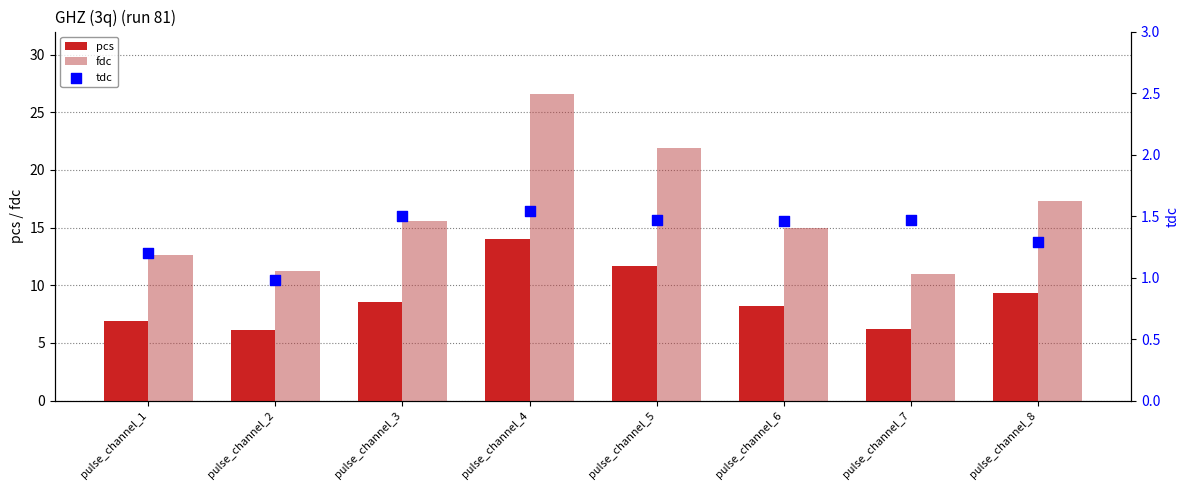

Which series has the largest total across all categories?

fdc